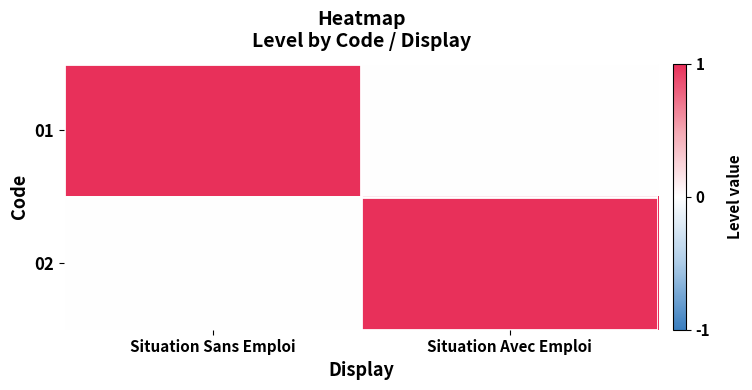

Which series has the largest range (max minus min)?

01